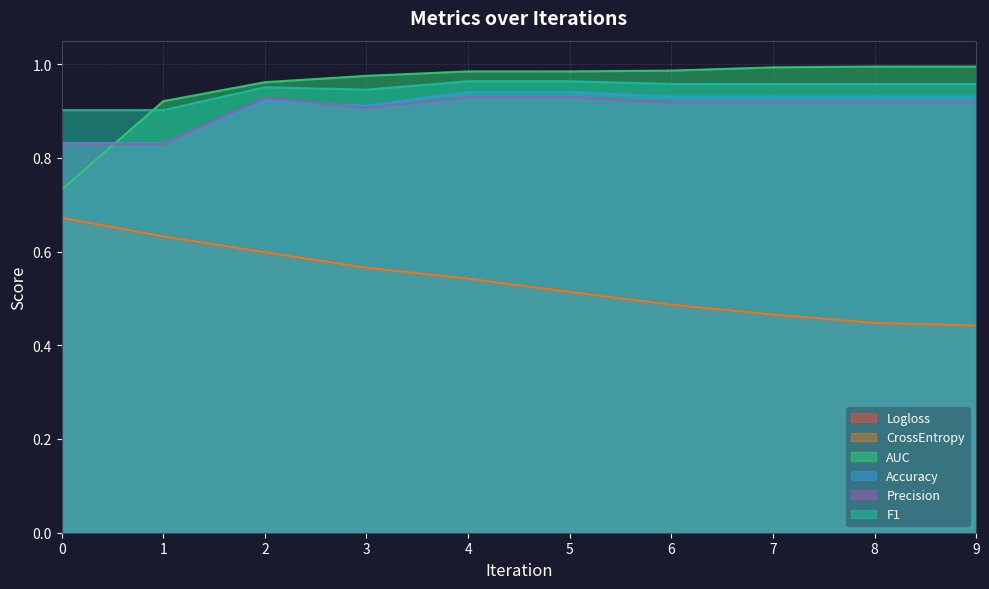

Where is the first local minimum for Precision?

3